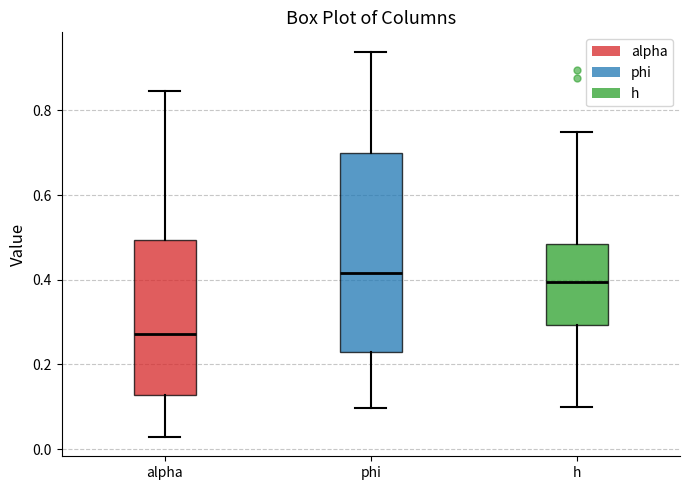

Reading left to right, read every box against the y-axis: the position of its median line, the range the box covers, and the ends of its whiskers. The values are not printed on the chart, so give them approximately, as read against the axis.

alpha: median 0.28, box 0.12 to 0.50, whiskers 0.02 to 0.84
phi: median 0.42, box 0.22 to 0.70, whiskers 0.10 to 0.94
h: median 0.40, box 0.30 to 0.48, whiskers 0.10 to 0.74